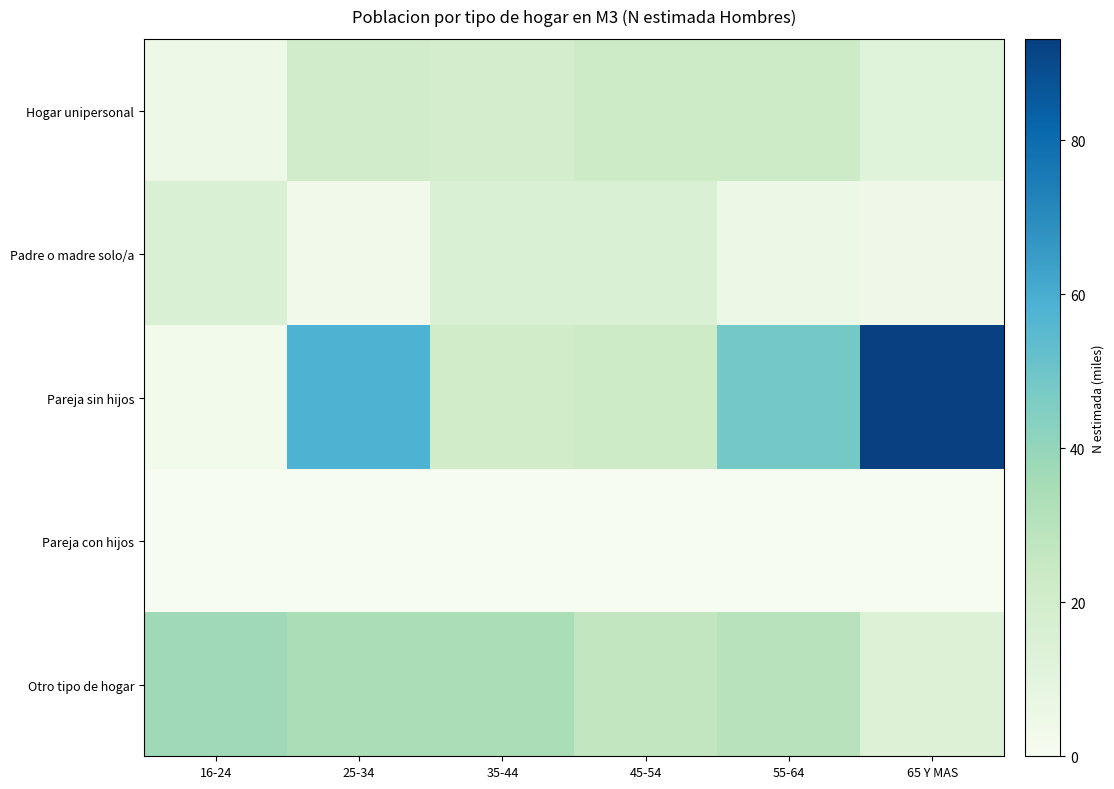

Which series has the widest spread of values?

Pareja sin hijos